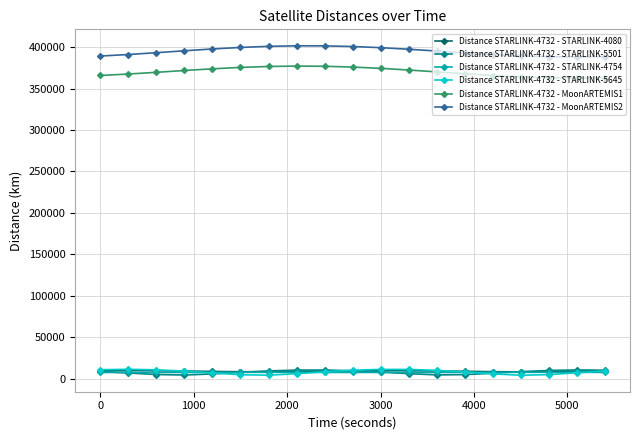

What is the value of the Distance STARLINK-4732 - MoonARTEMIS2 point at the 2nd from the left?

391146.9